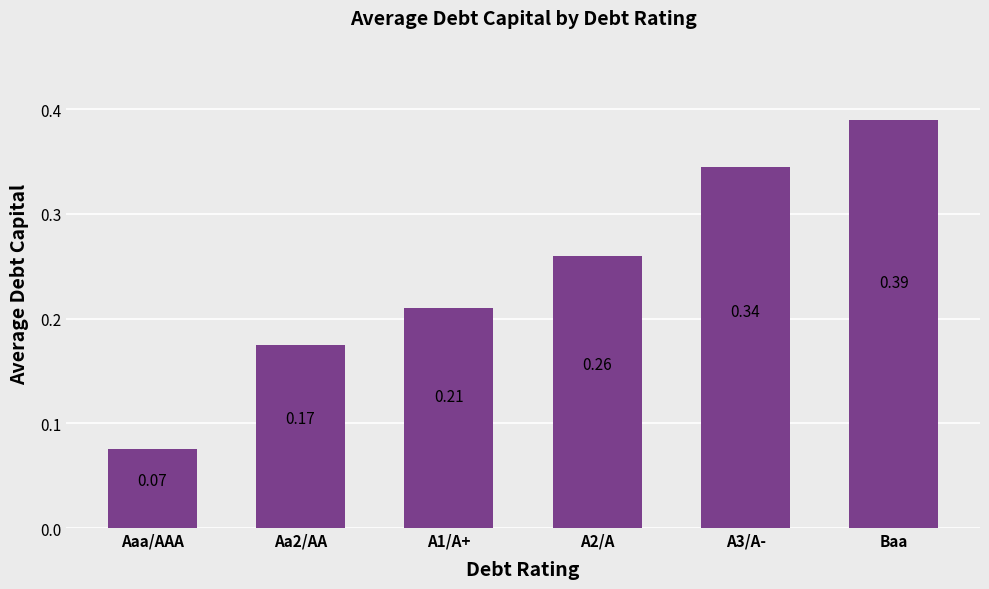

Which category has the lowest value across all series?

Aaa/AAA